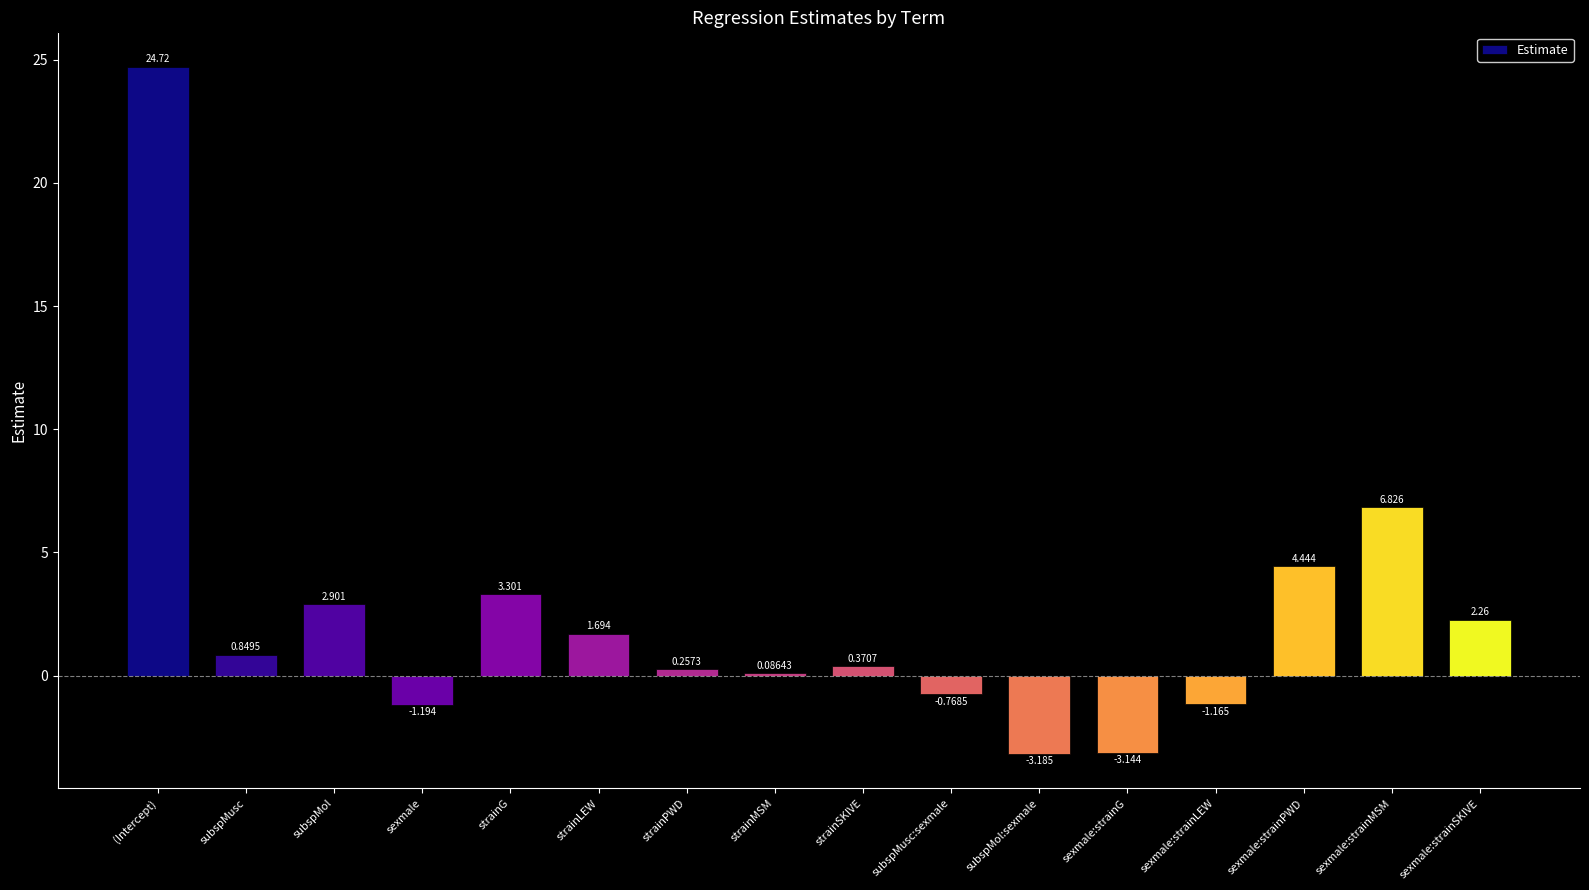

The value at subspMol:sexmale is -1.3. True or false?

False